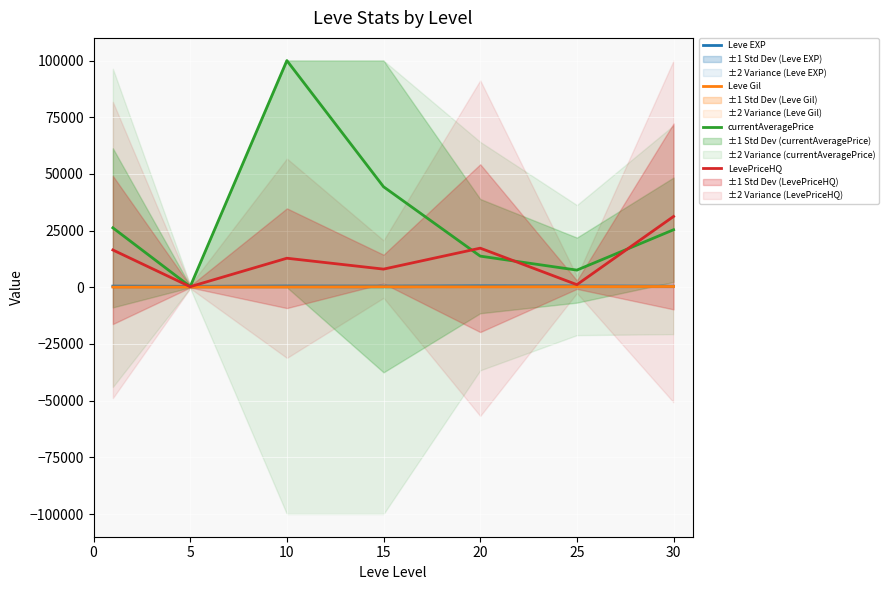

True or false: Leve EXP and Leve Gil intersect in this chart.

False